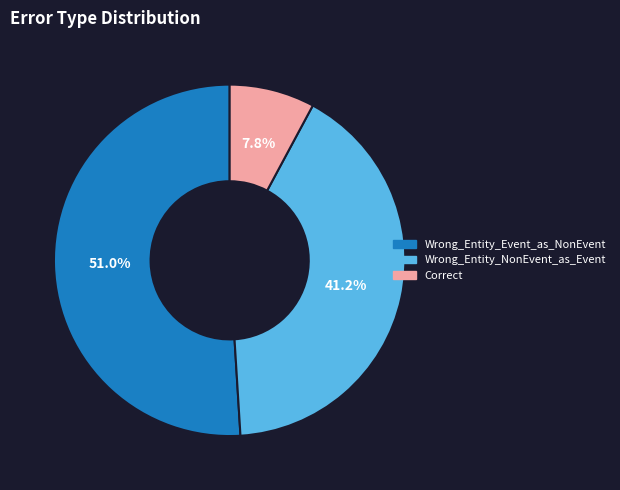

To the nearest percent, what is the average slice percentage?

33%